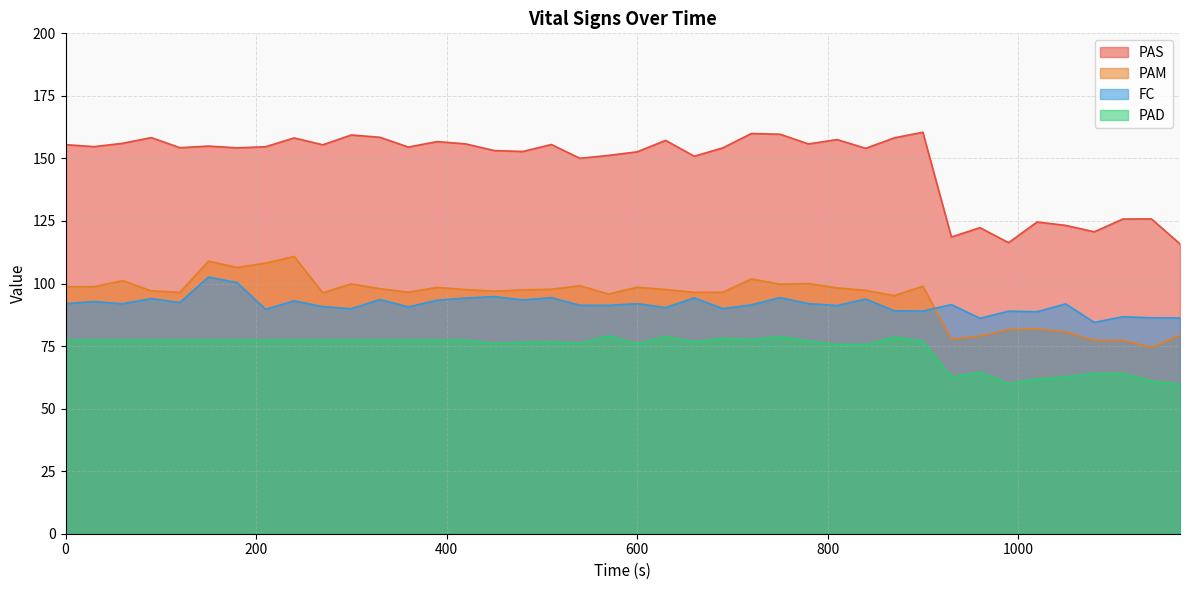

Rank the series at 930 from highest to lowest value.

PAS, FC, PAM, PAD